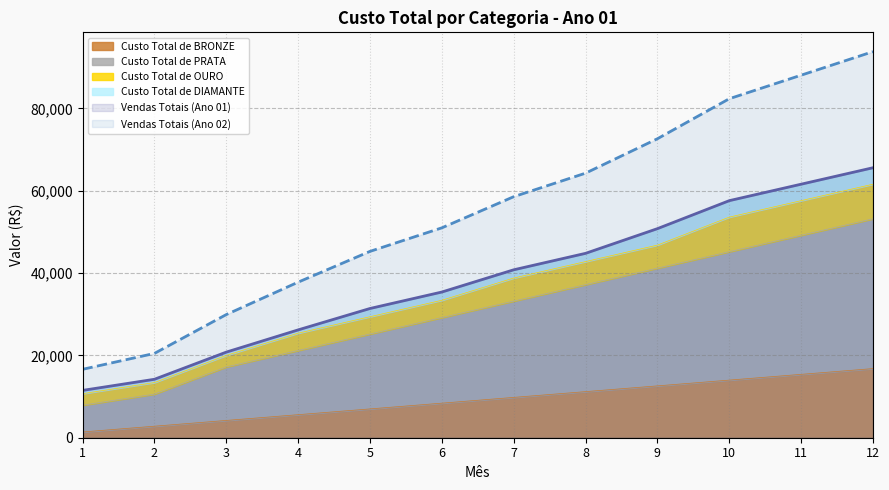

What is the maximum value for Custo Total de BRONZE?

16800